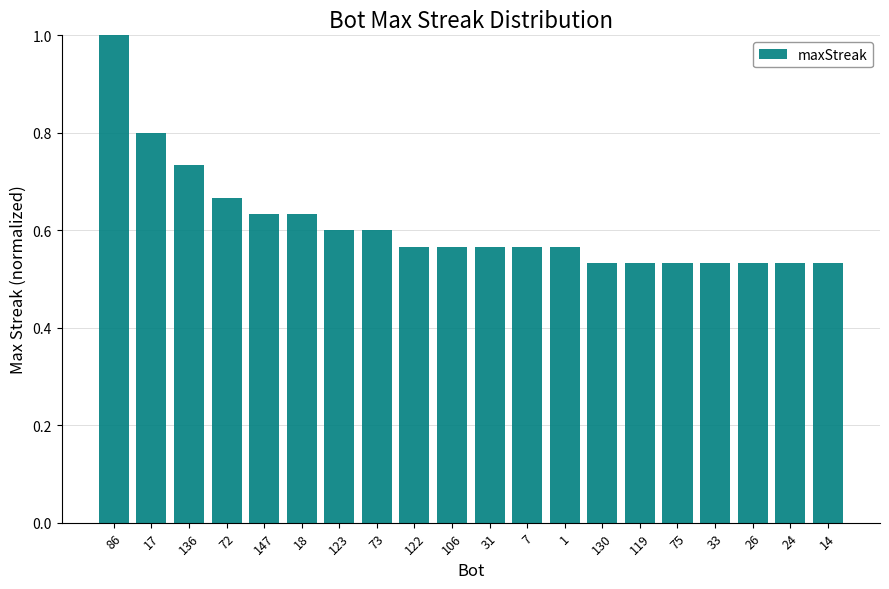

How many bars are there in total?

20